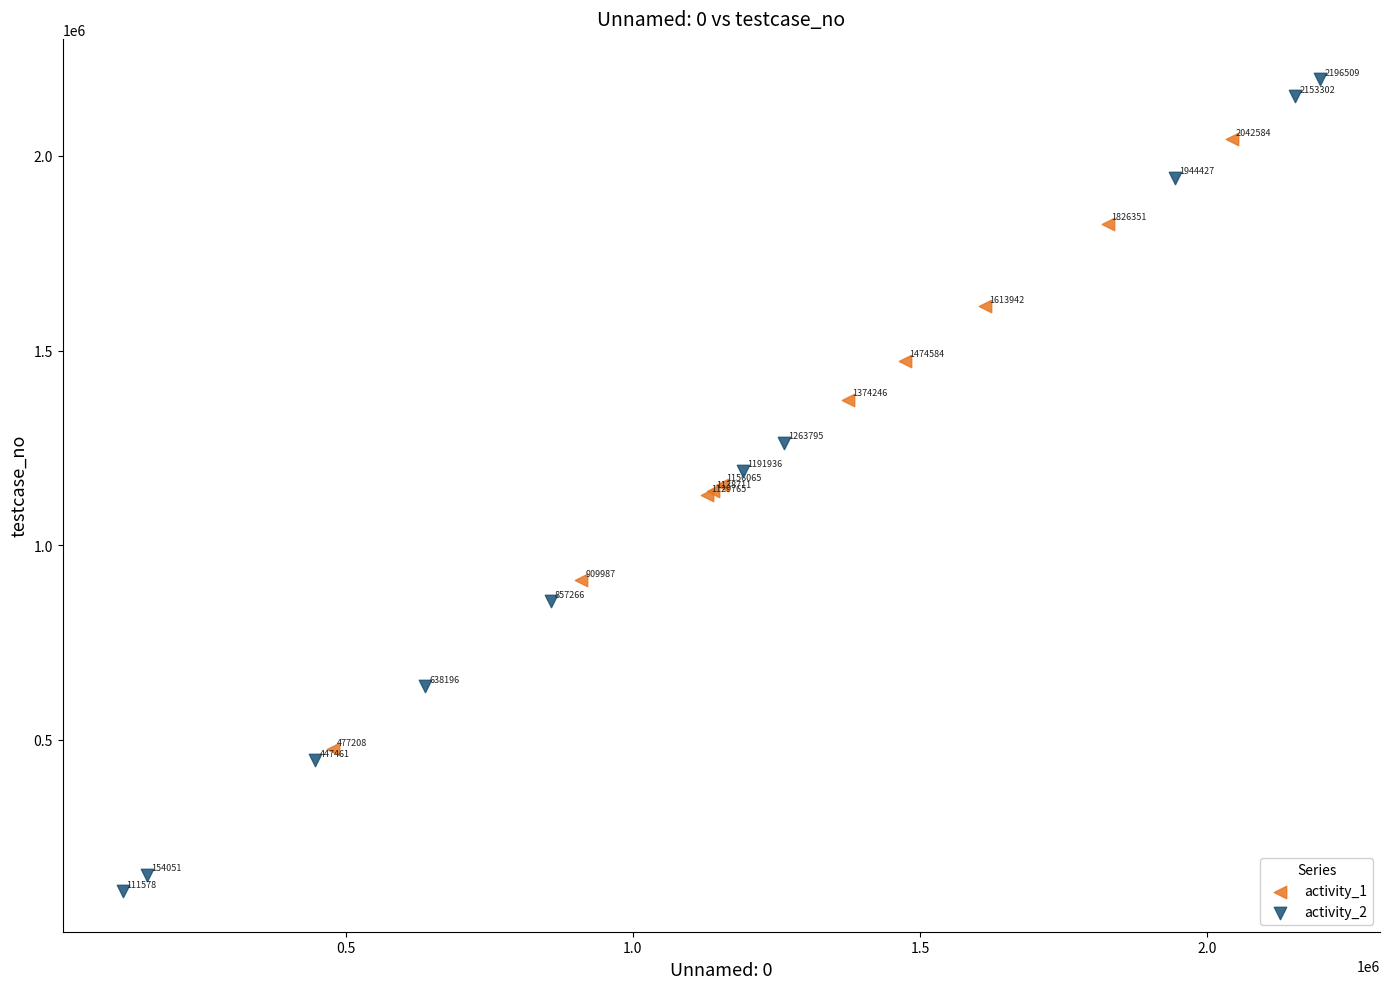

Which series has the largest Y range (max minus min)?

activity_2